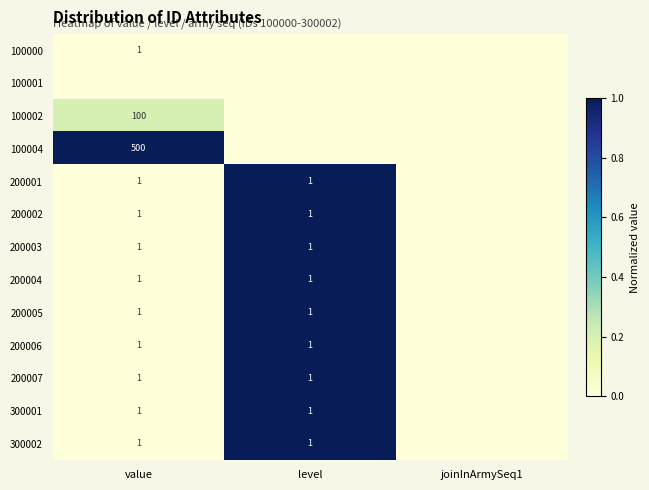

Is it true that 100002 equals 100 at value?

True